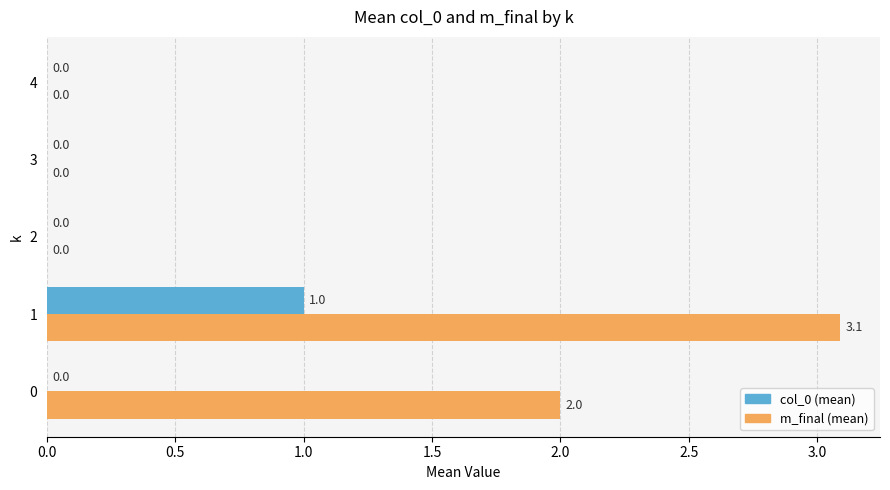

Count the number of categories in the chart.

5